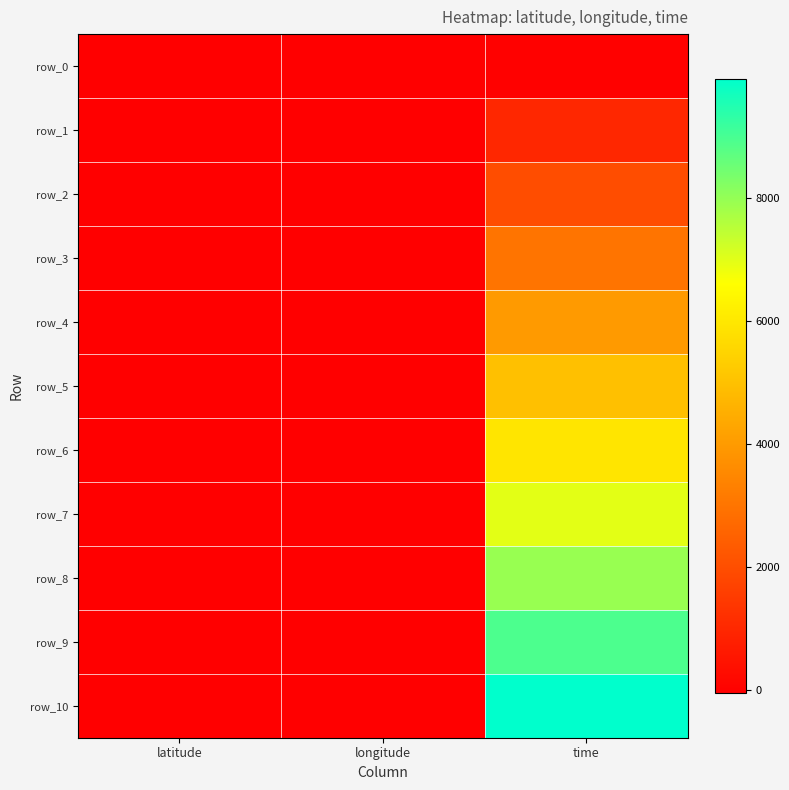

At which category is the sum across all series the highest?

time